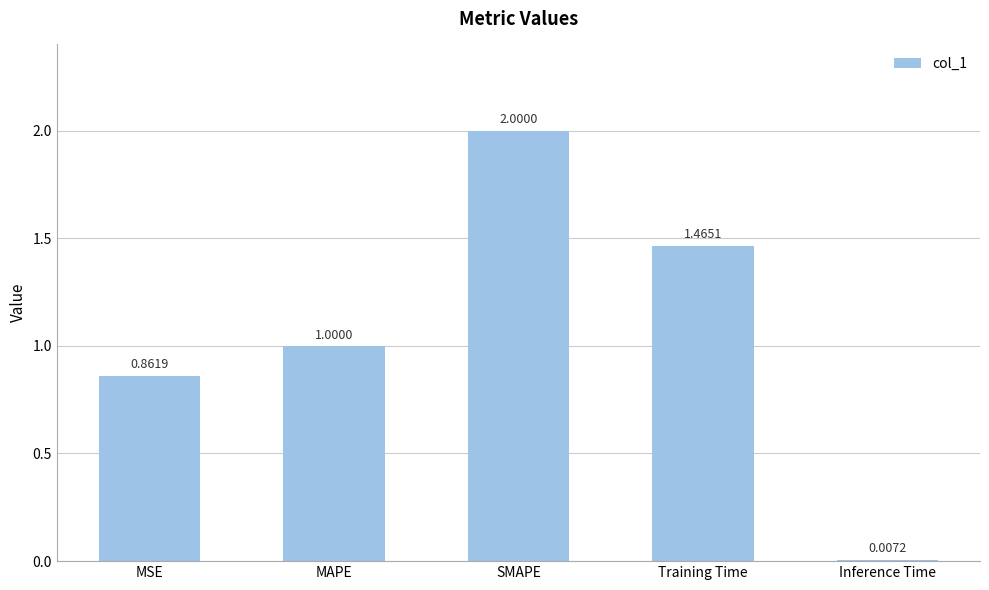

What is the change in value from MSE to Training Time?

+0.6